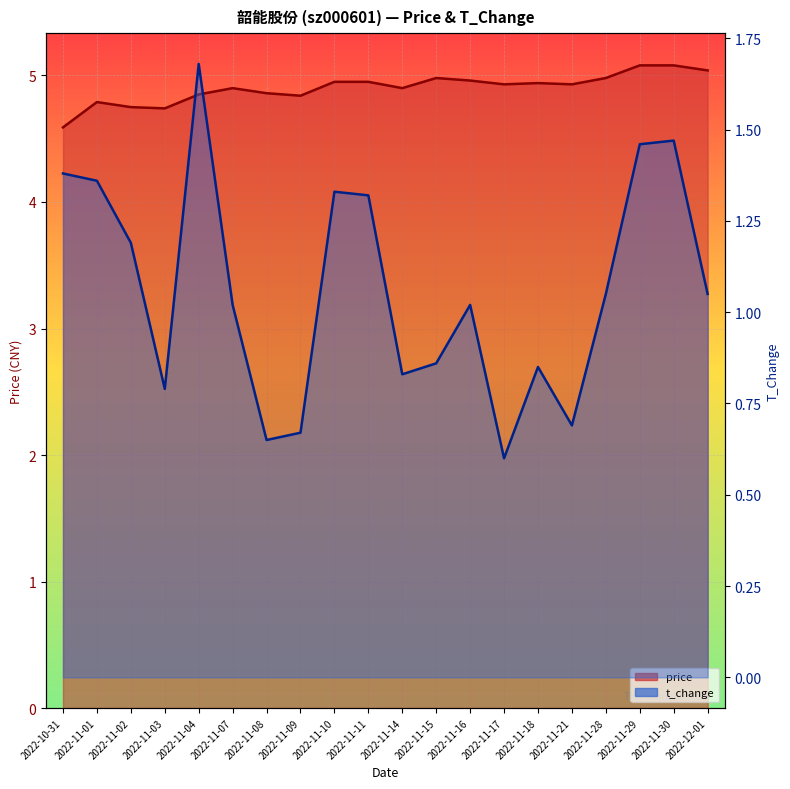

True or false: t_change and price cross at least once.

False